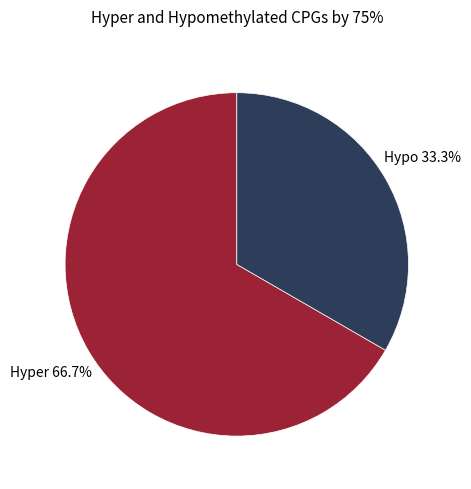

Is there a majority slice in this chart?

Yes